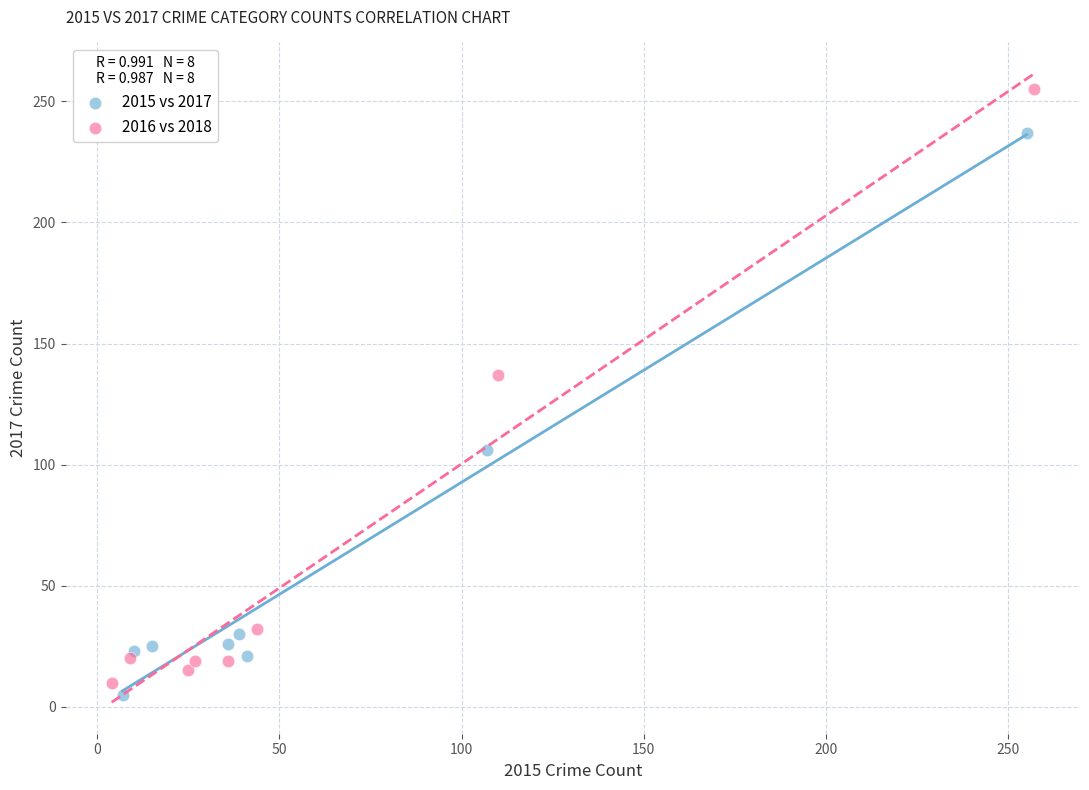

Which series has the largest Y range (max minus min)?

2016 vs 2018